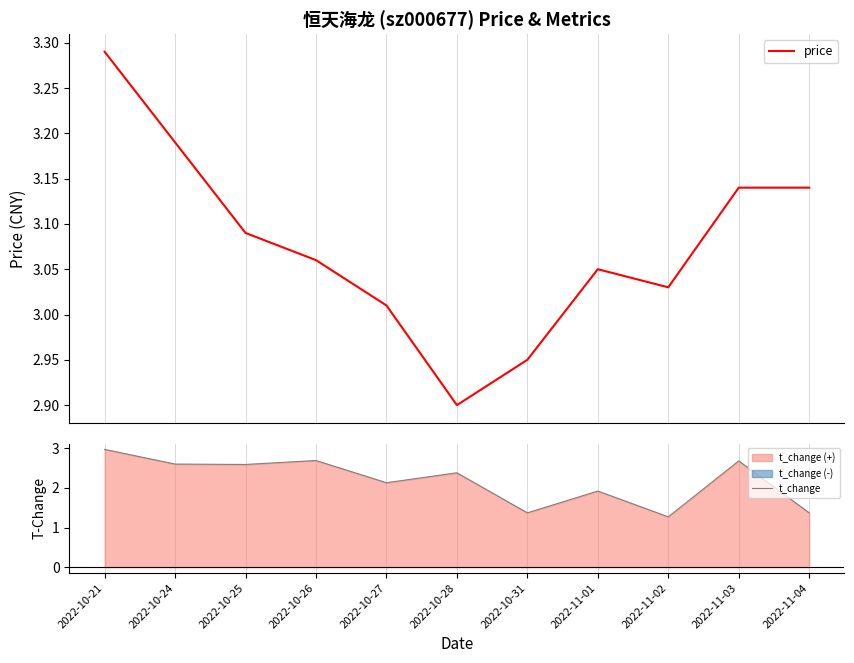

What value does the price series have at 2022-11-04?

3.1